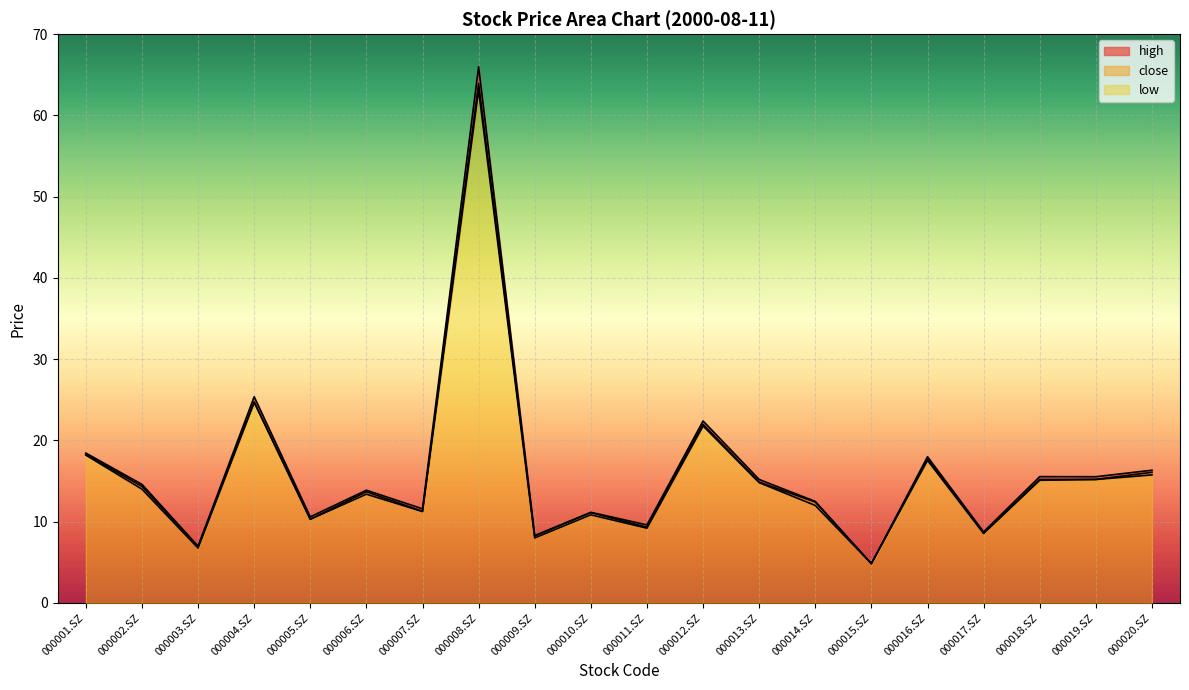

What is the minimum value for close?

4.8